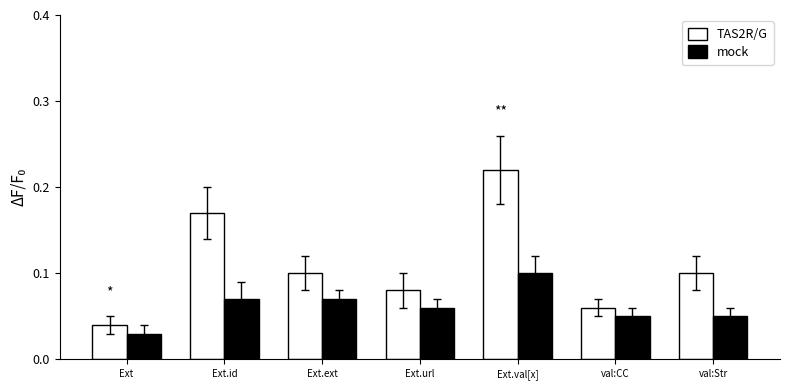

Is the value of mock at Ext greater than the value of TAS2R/G at Ext.ext?

No